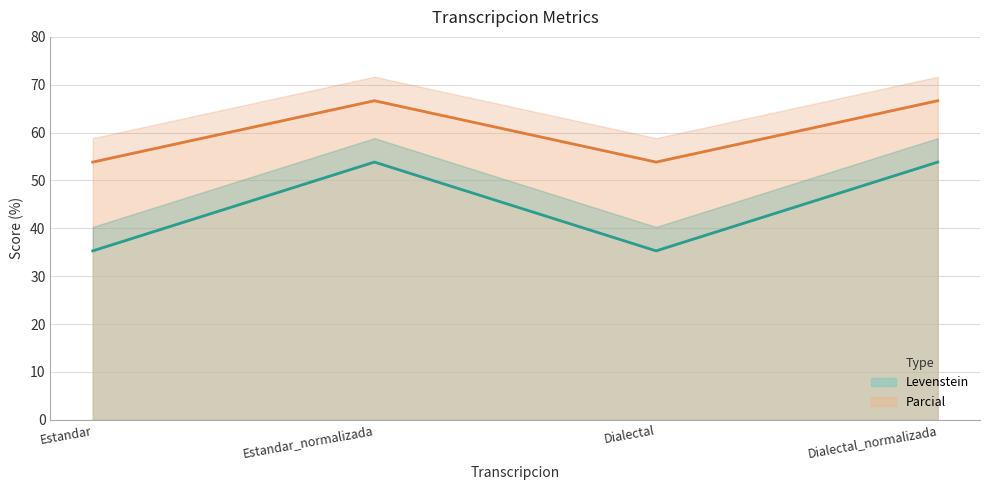

Rank the series at Dialectal_normalizada from lowest to highest value.

Levenstein, Parcial